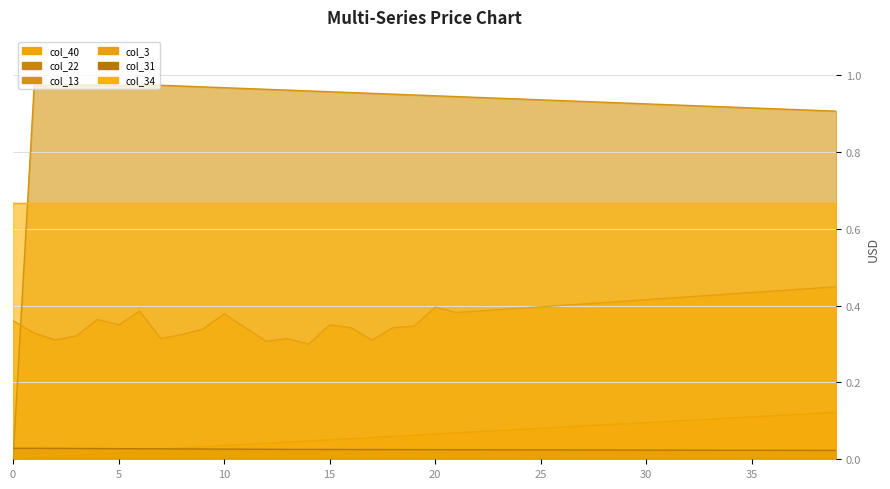

Between which two adjacent categories do col_13 and col_3 first intersect?

0 and 1